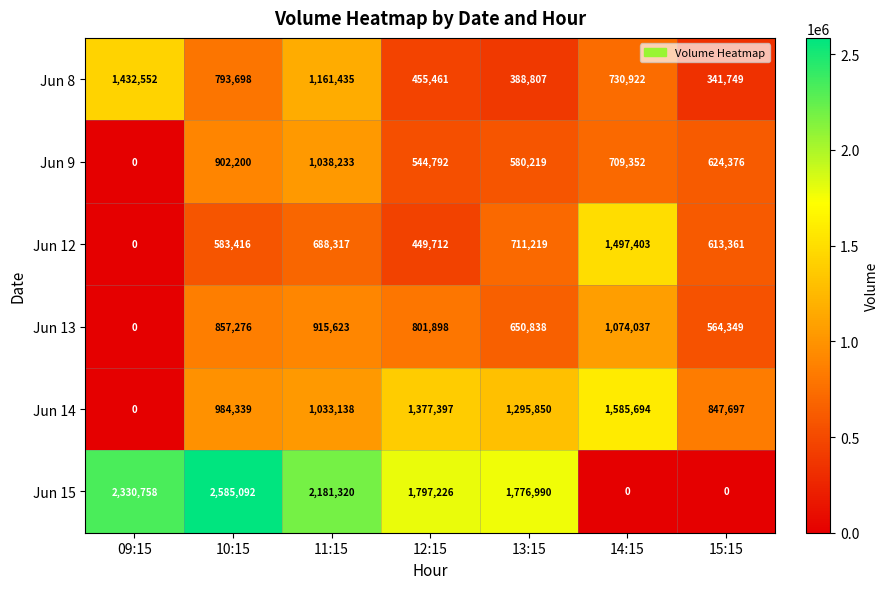

Rank the series by their maximum value, from lowest to highest.

Jun 9, Jun 13, Jun 8, Jun 12, Jun 14, Jun 15